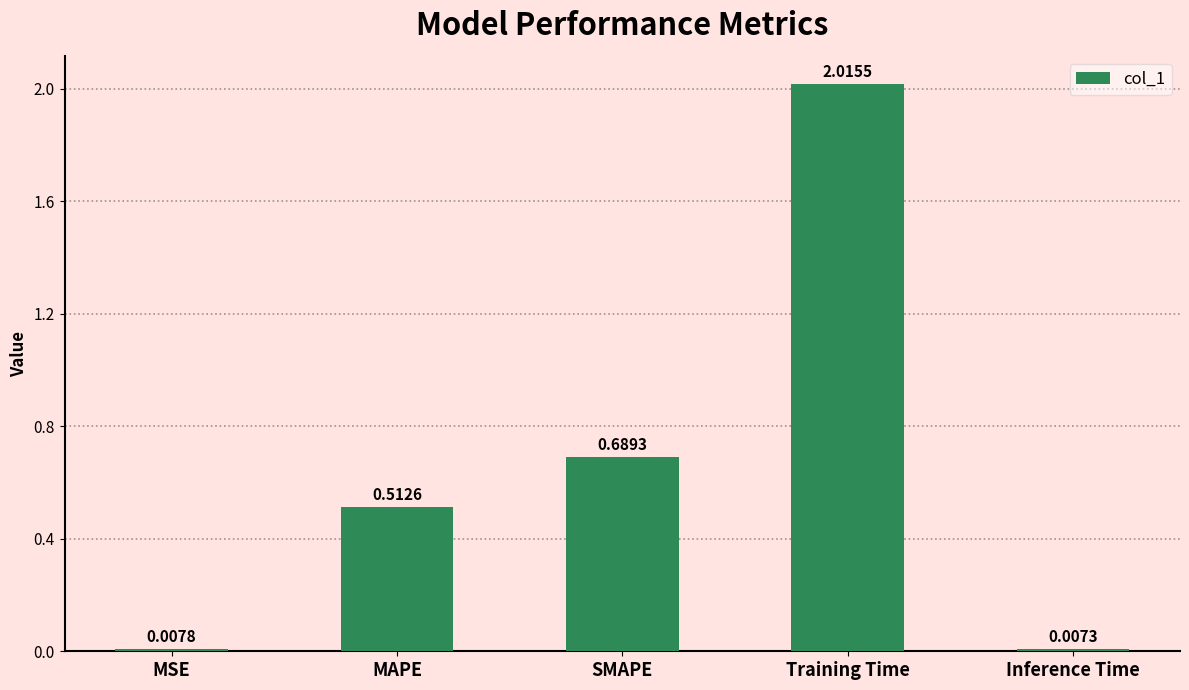

At which category does the chart reach its minimum across all series?

Inference Time